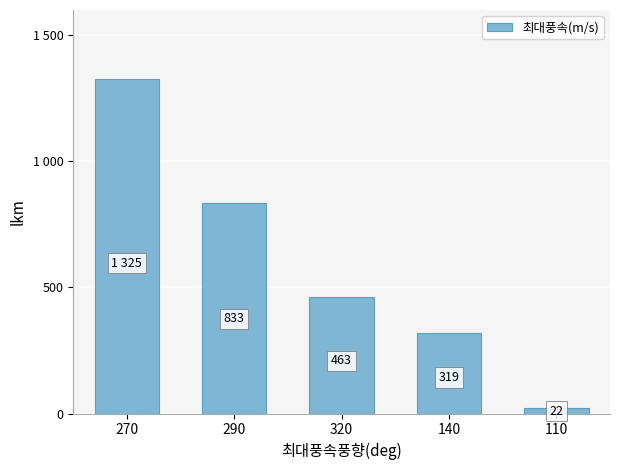

What is the maximum value shown in the chart?

1325